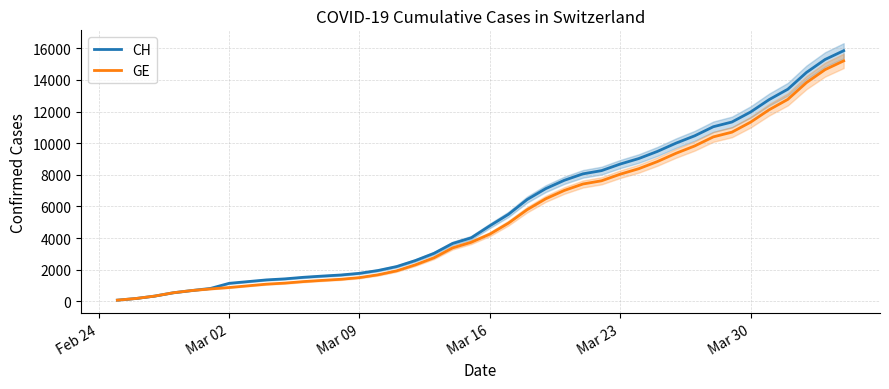

What is the maximum value for GE?

15208